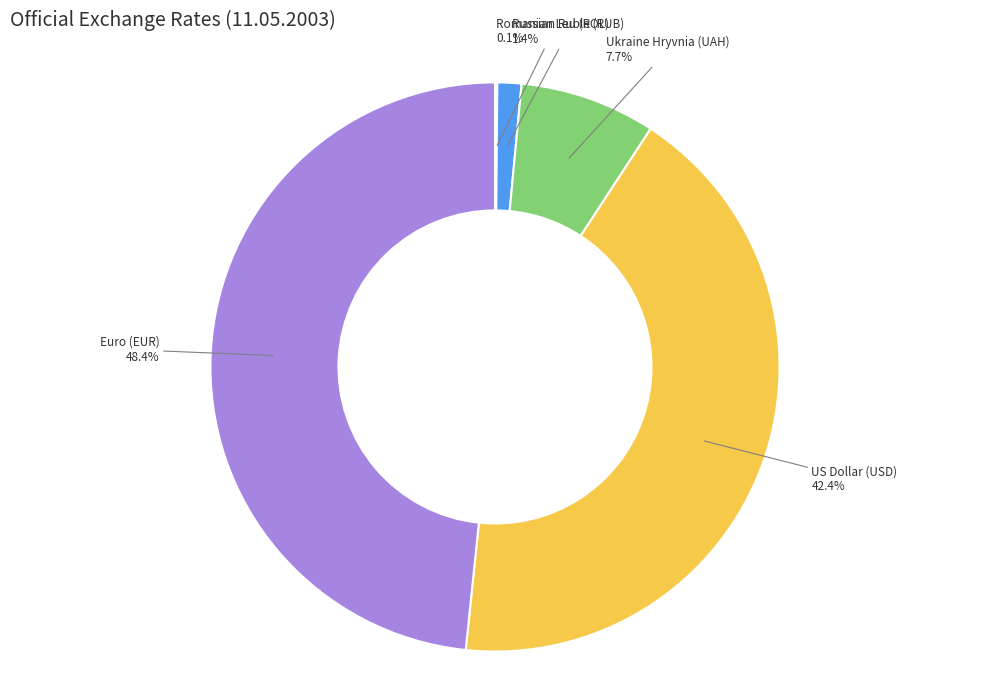

True or false: Euro (EUR) accounts for 40% of the total.

False